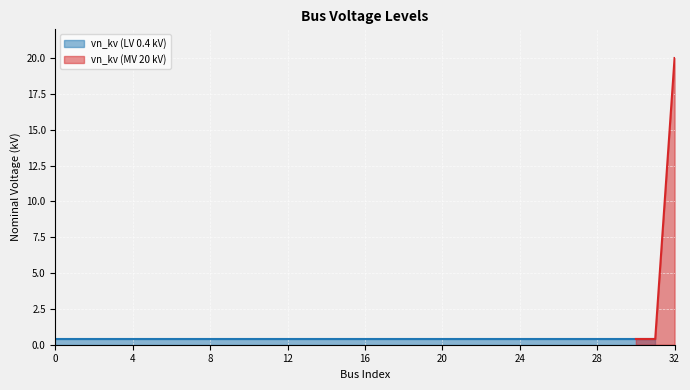

Reading left to right, transcribe all the data shown in this chart.

0=0.4	1=0.4	2=0.4	3=0.4	4=0.4	5=0.4	6=0.4	7=0.4	8=0.4	9=0.4	10=0.4	11=0.4	12=0.4	13=0.4	14=0.4	15=0.4	16=0.4	17=0.4	18=0.4	19=0.4	20=0.4	21=0.4	22=0.4	23=0.4	24=0.4	25=0.4	26=0.4	27=0.4	28=0.4	29=0.4	30=0.4	31=0.4	32=20.0